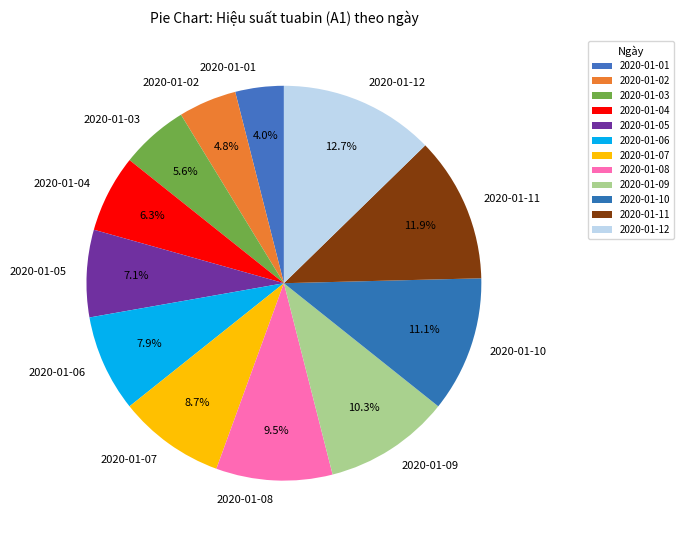

What portion of the pie excludes 2020-01-01?

96.0%